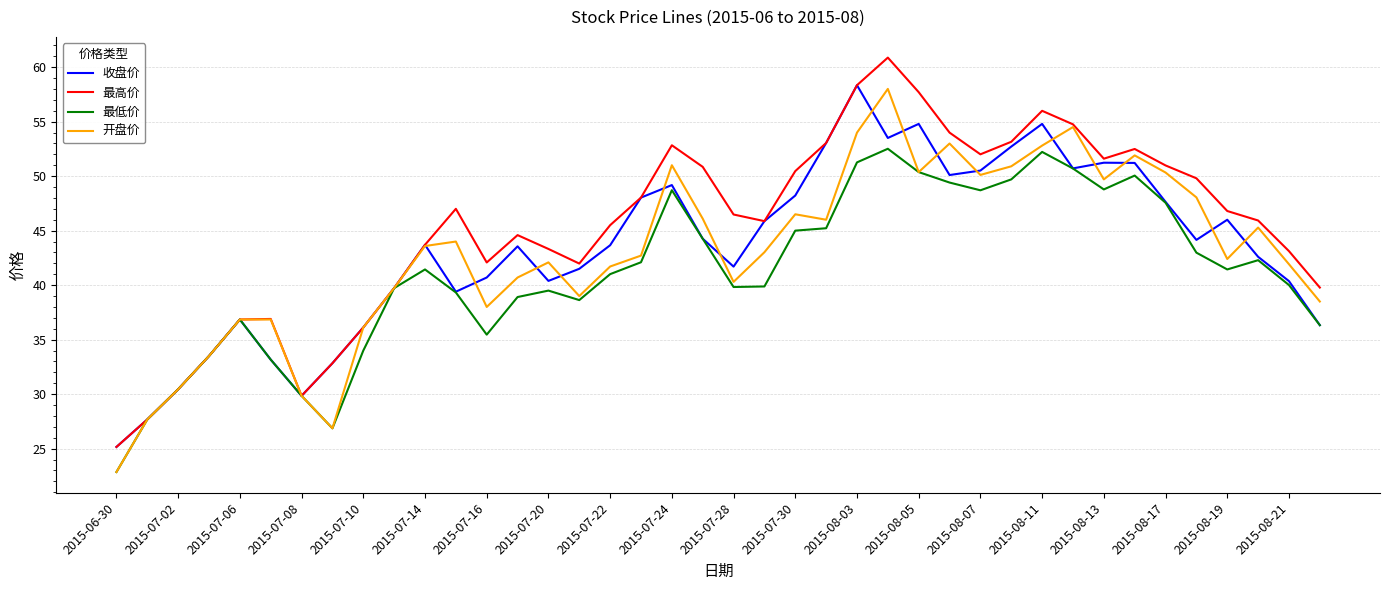

What are all the series names shown in the legend?

收盘价, 最高价, 最低价, 开盘价